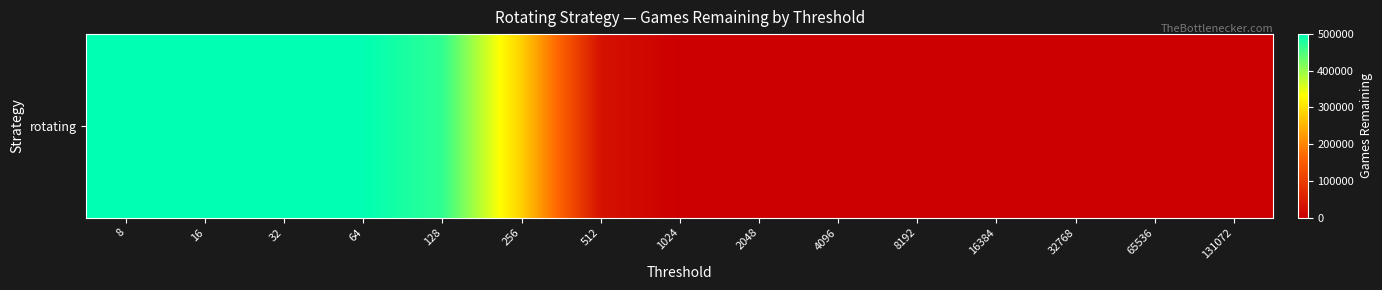

What is the greatest value displayed?

500000